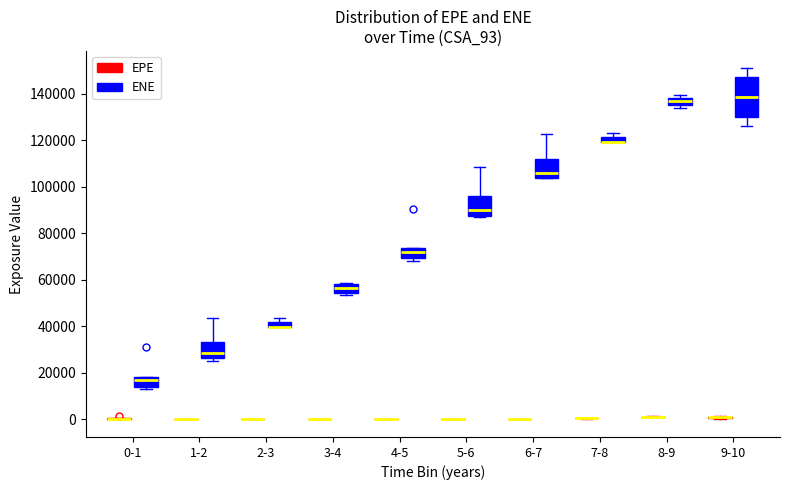

Comparing the boxes themselves (not the whiskers), which one is the tallest?

9-10 (ENE)